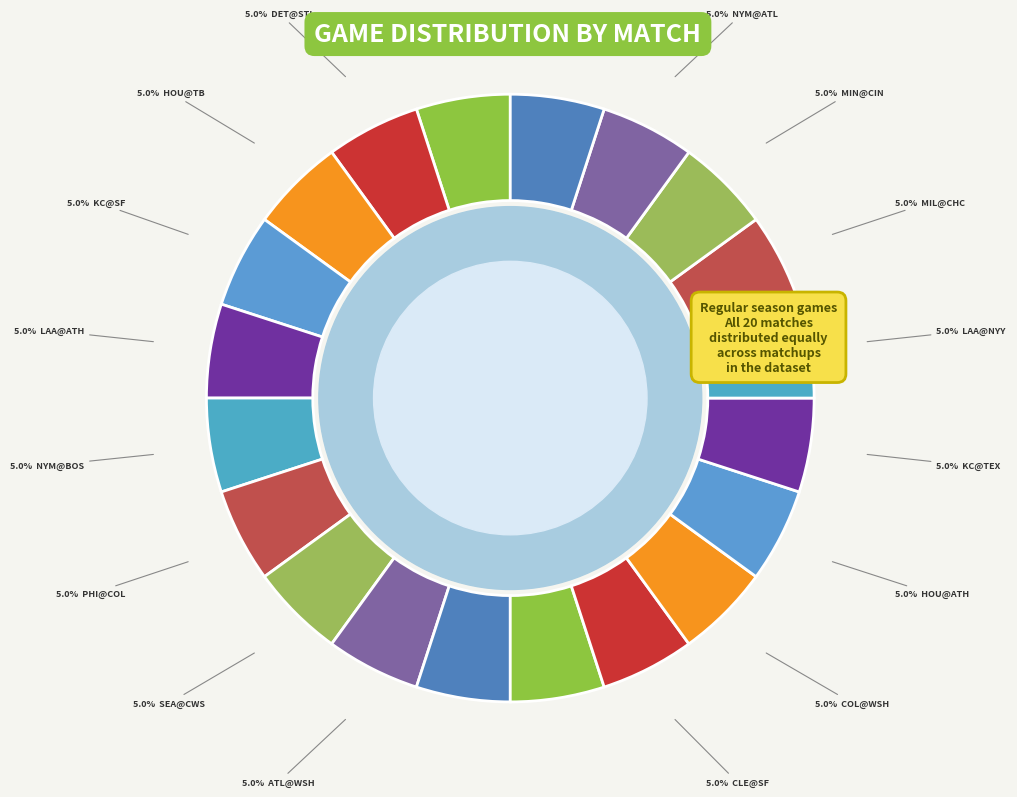

Which slice is the smallest?

KC@TEX